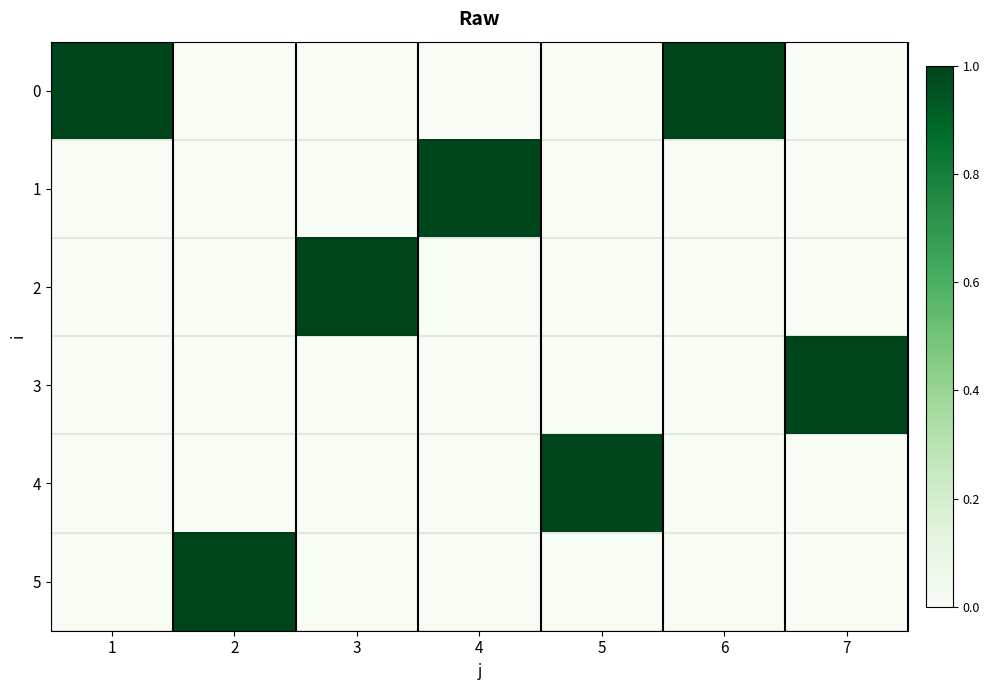

What is the greatest value displayed?

1